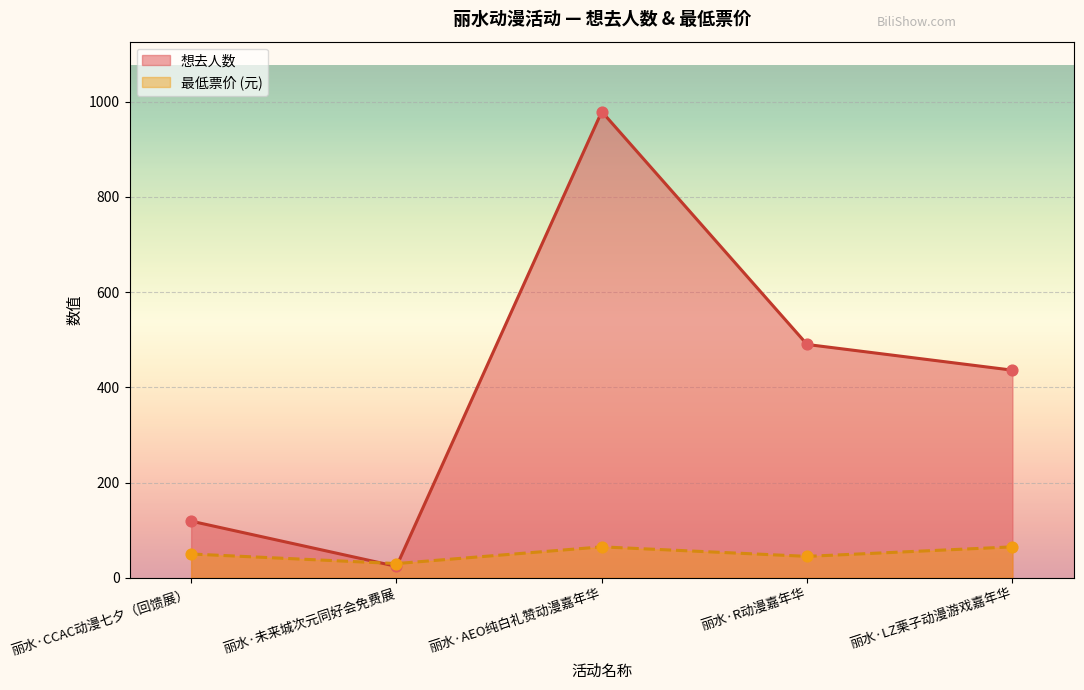

At how many categories does at least one series exceed 493?

1